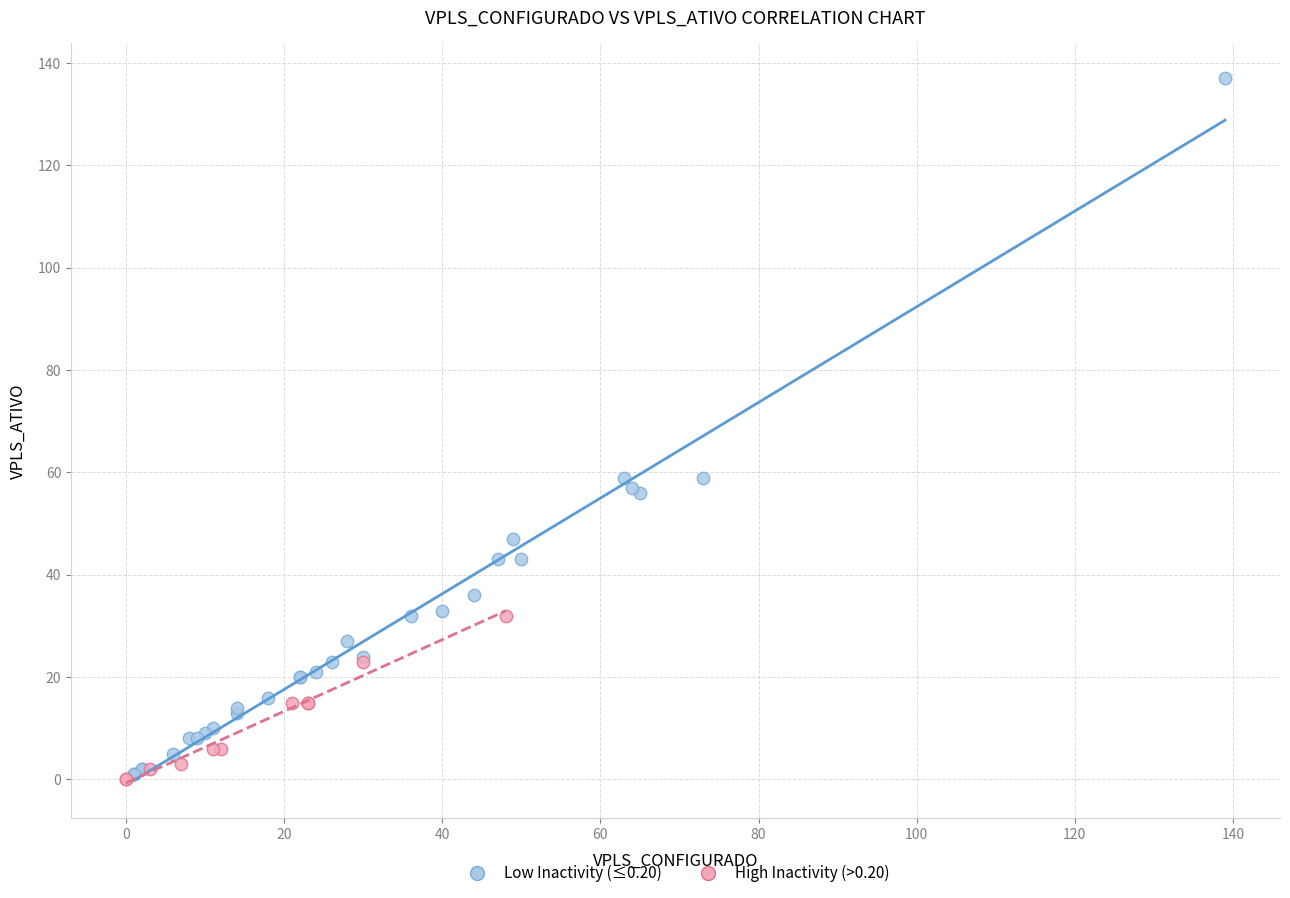

Which series has the largest Y range (max minus min)?

Low Inactivity (≤0.20)